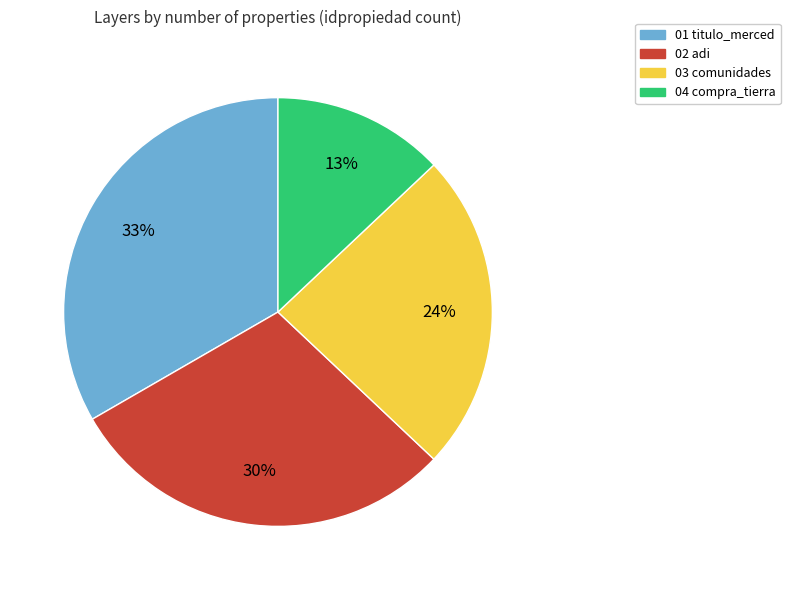

Is there any slice that represents more than half of the pie?

No